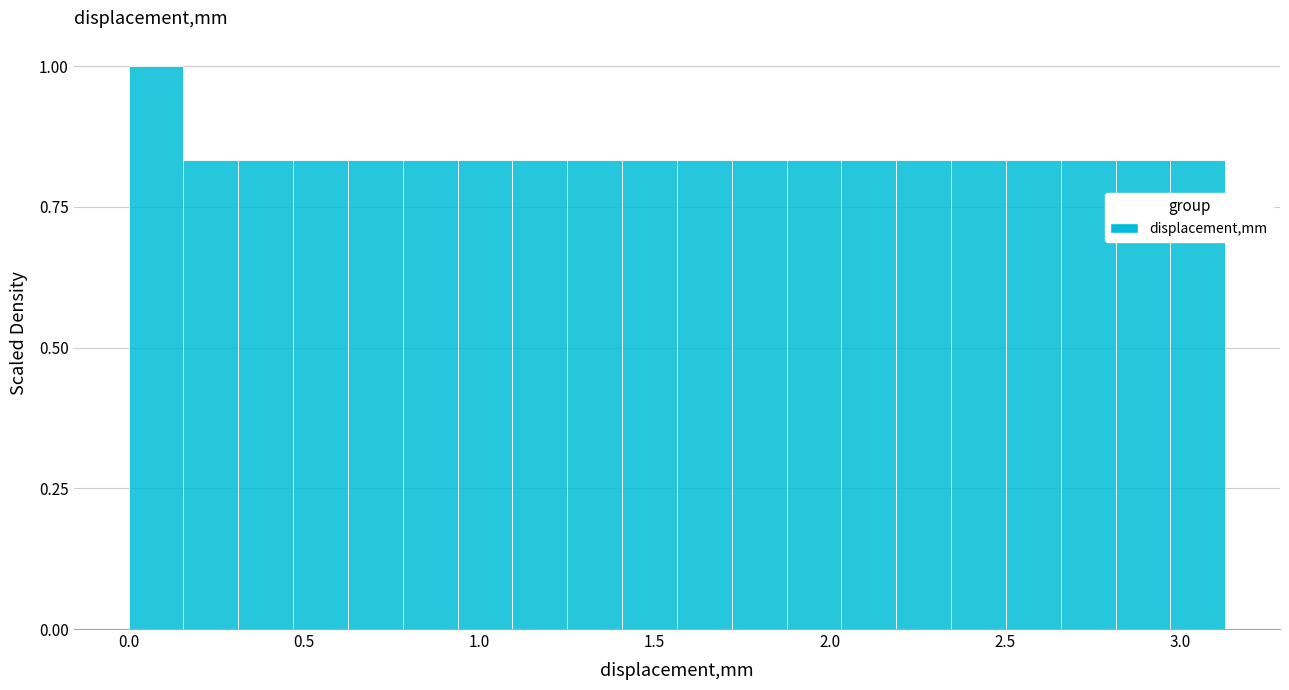

Read against the x-axis, roughly where is the centre of the tallest bar?

0.10